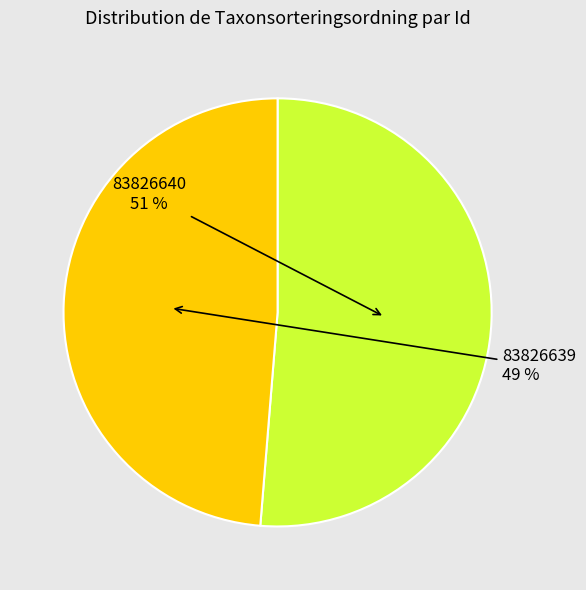

Count the number of slices in the pie.

2